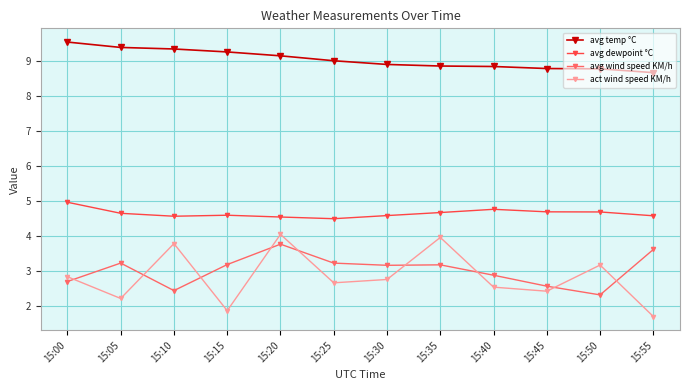

What is the difference between the second highest and second lowest values in the avg wind speed KM/h series?

1.2